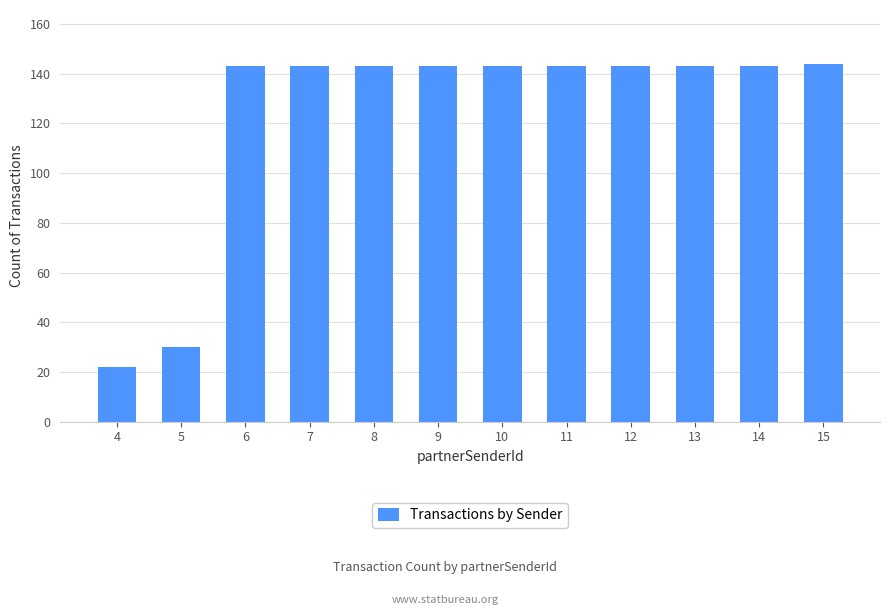

What is the maximum value shown in the chart?

144